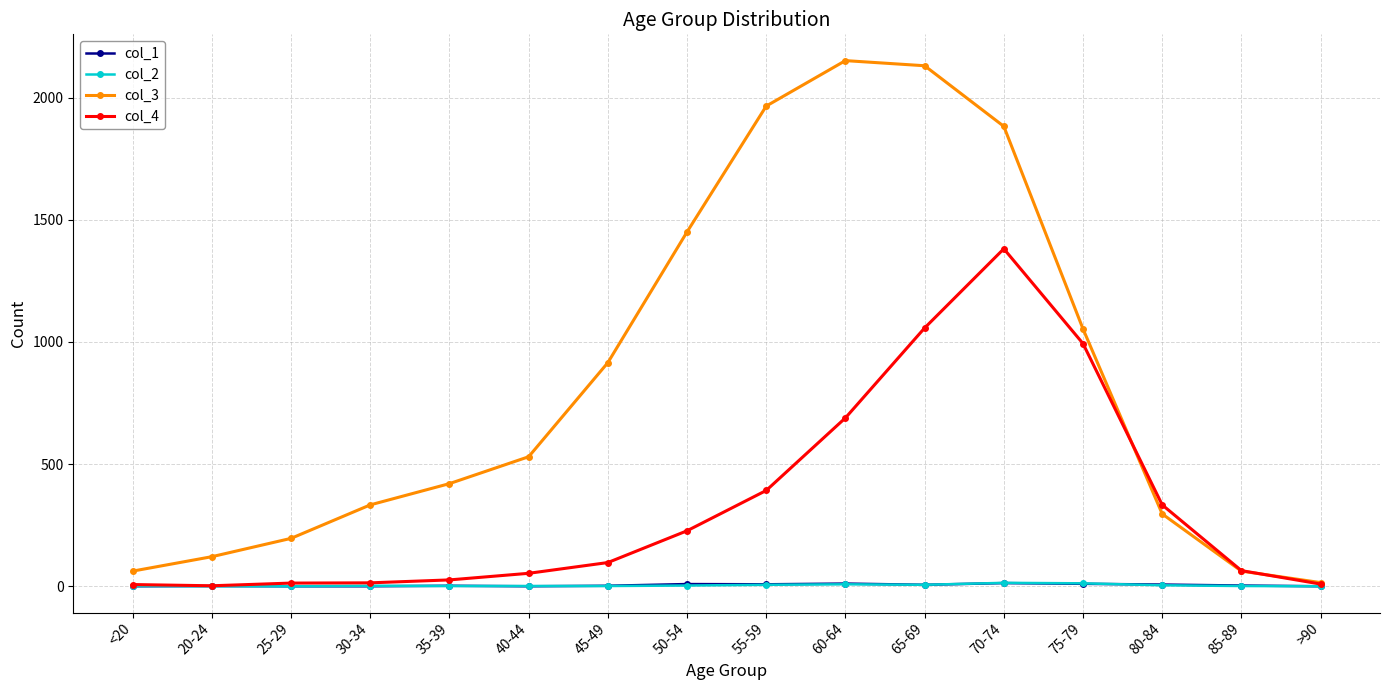

How many data points does each series have?

16